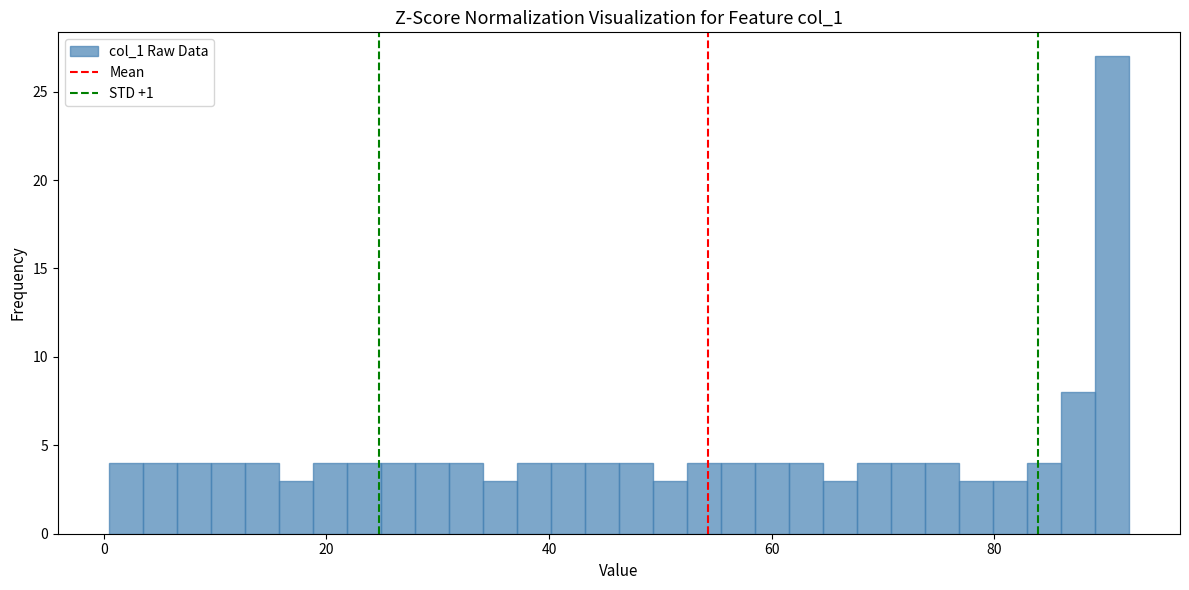

Around what value on the x-axis is the tallest bar? Give the approximate position of its centre, as read against the axis.

90